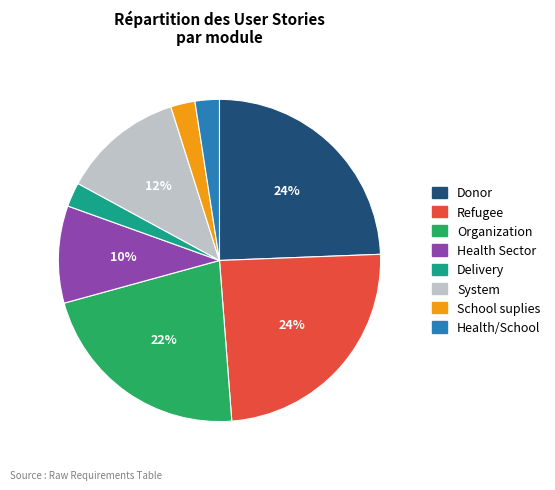

To the nearest percent, what is the difference between the largest and smallest slice percentages?

22%